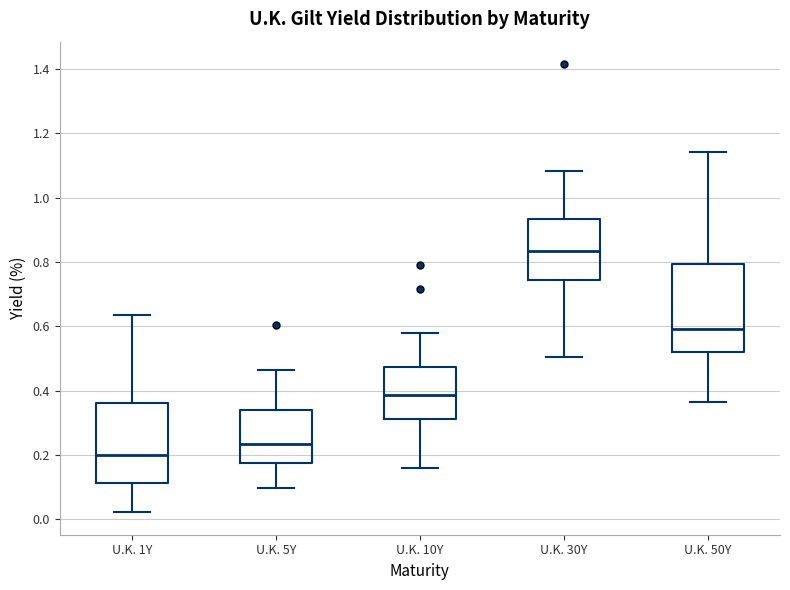

Which box is the tallest, from its lower edge to its upper edge?

U.K. 50Y